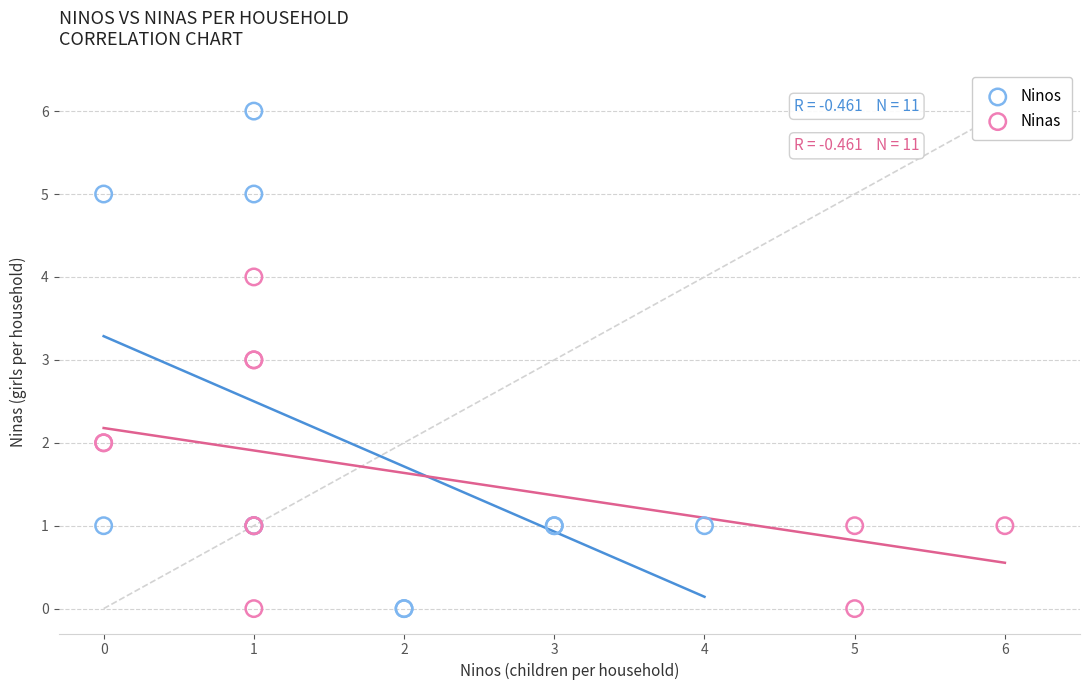

Which series has the widest spread of Y values?

Ninos